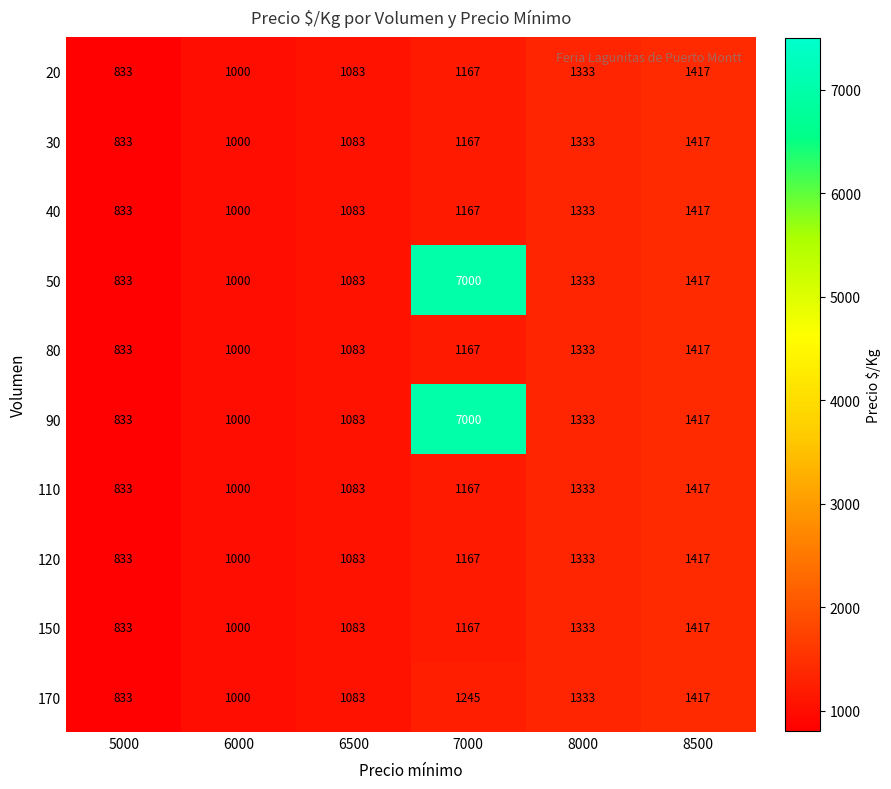

What is the difference between the maximum and second lowest values in the 120 series?

417